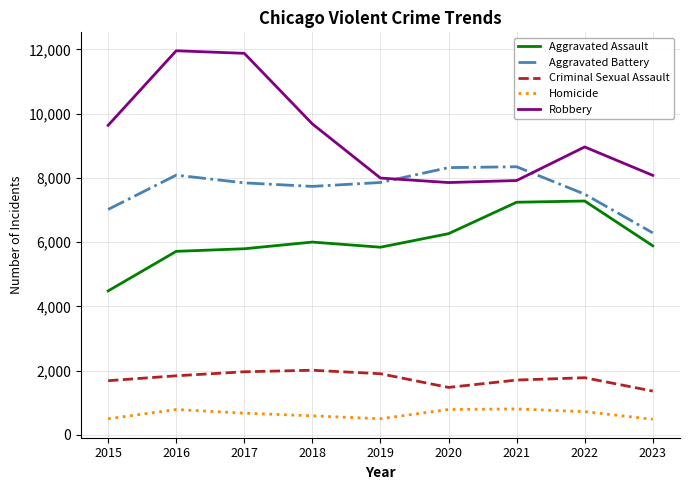

Which series has the widest spread of values?

Robbery